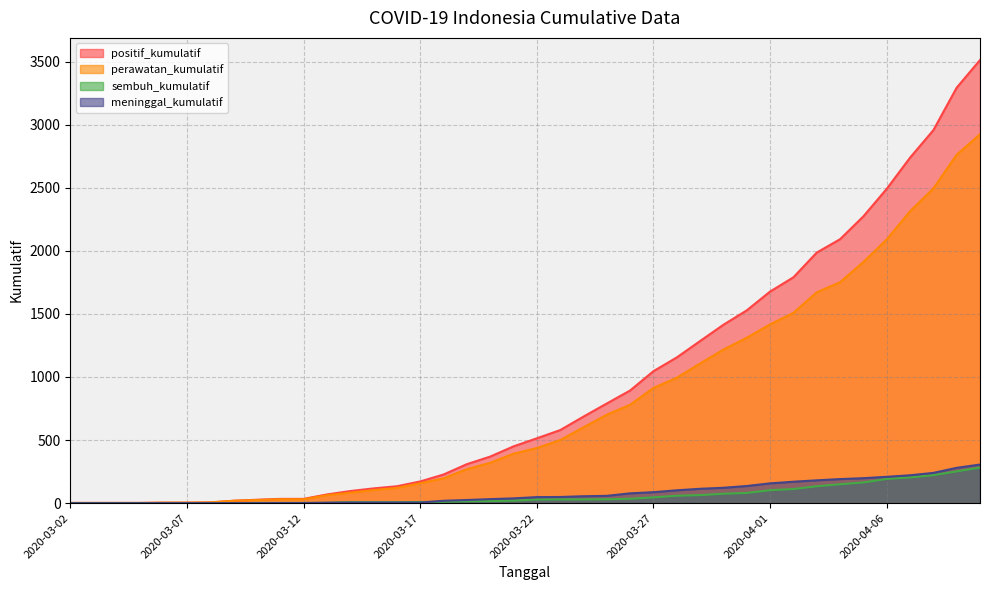

Which series has the widest spread of values?

positif_kumulatif